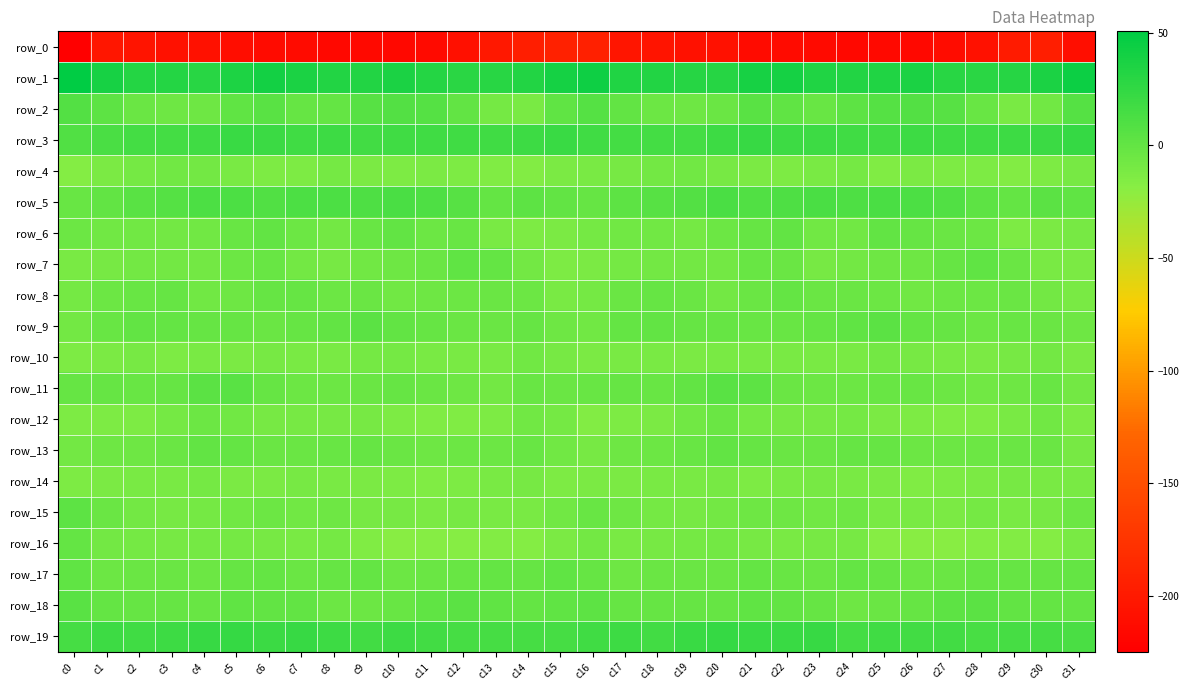

At which category does the chart reach its minimum across all series?

c0